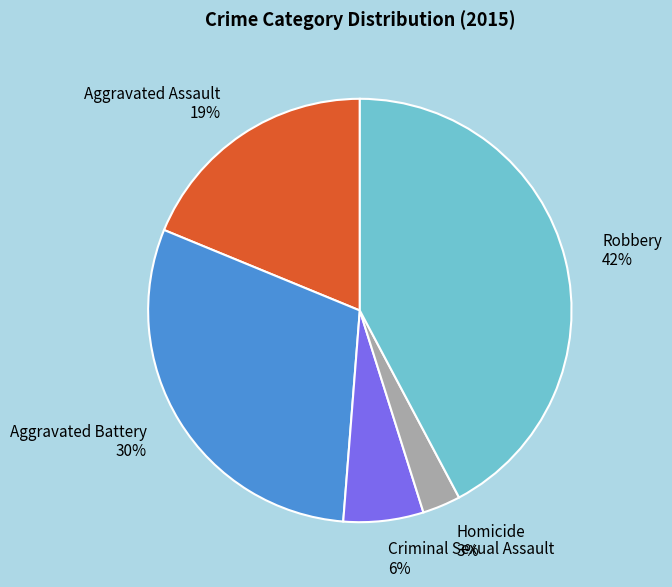

To the nearest percent, what portion does Homicide represent?

3%